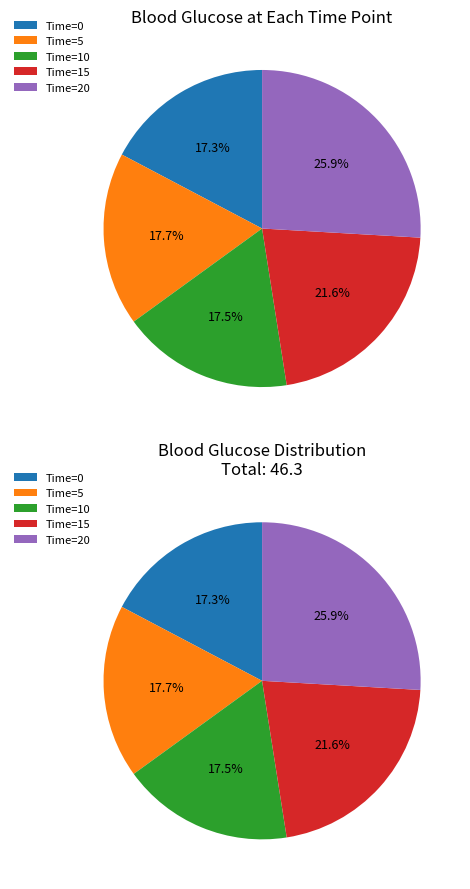

To the nearest percent, what is the average slice percentage?

20%